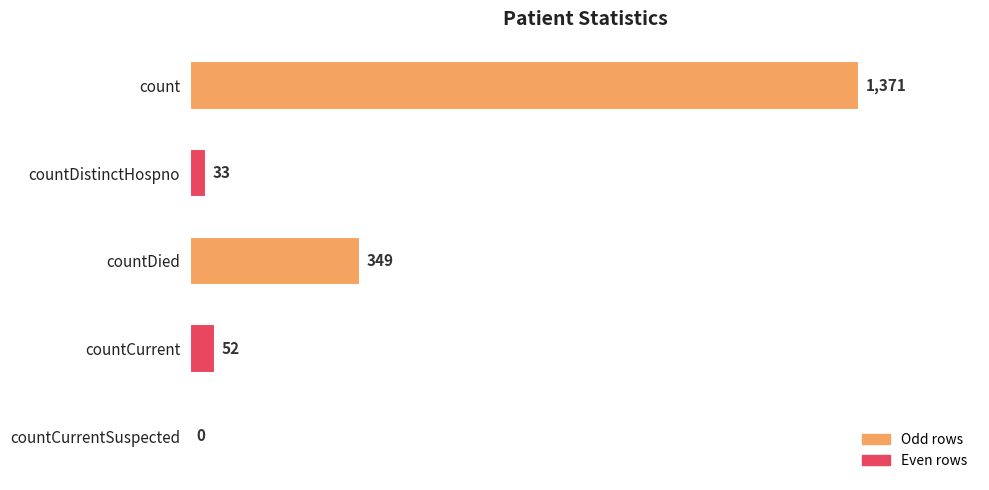

Between countCurrentSuspected and countDied, which is larger?

countDied